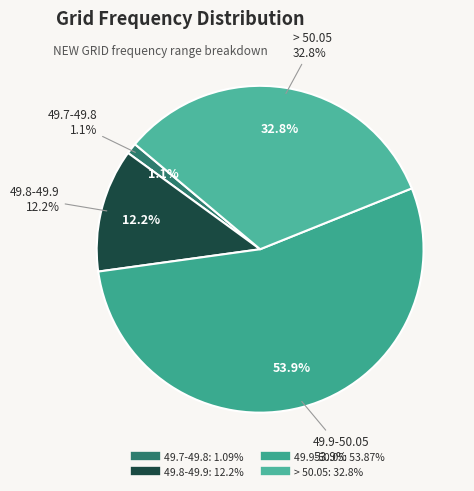

What is the majority slice?

49.9-50.05